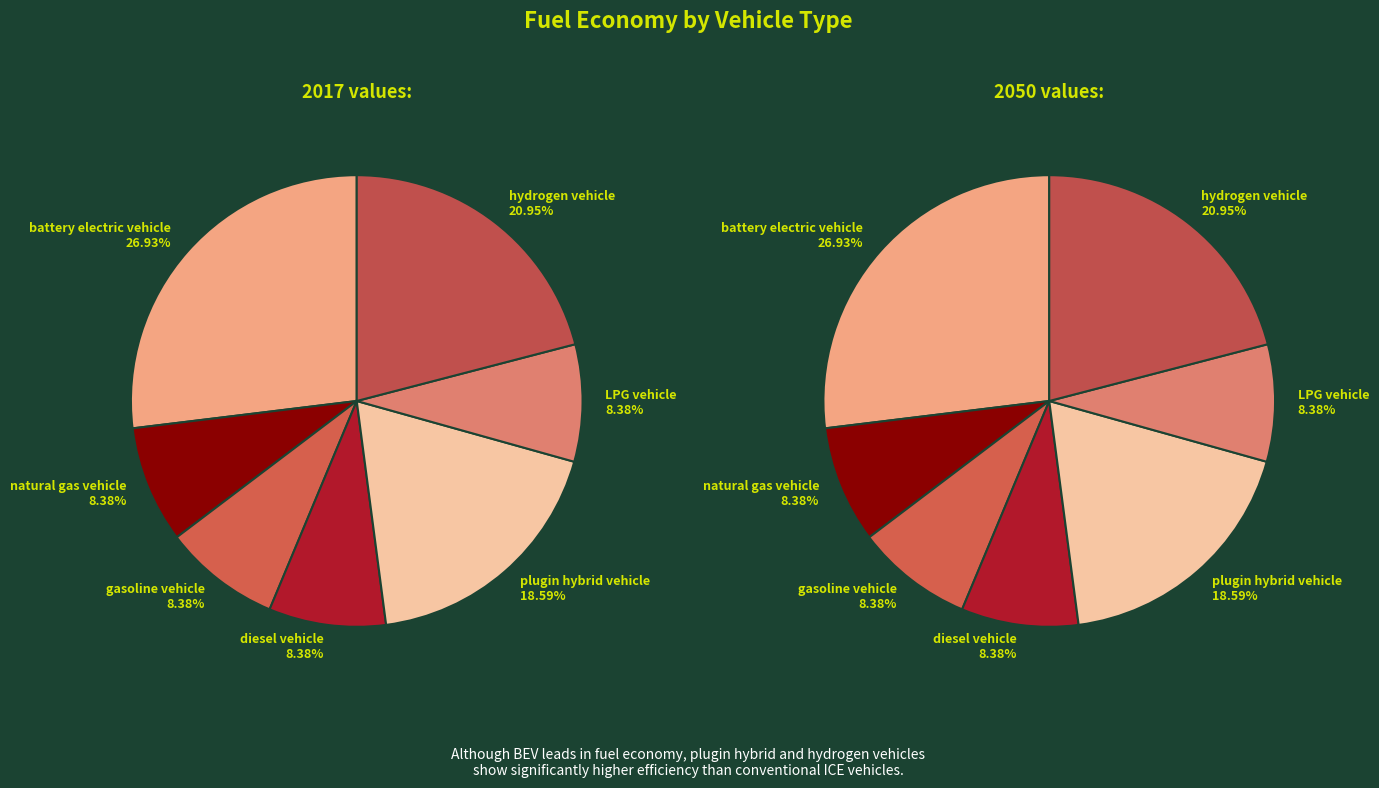

What percentage is the plugin hybrid vehicle slice, to the nearest percent?

19%